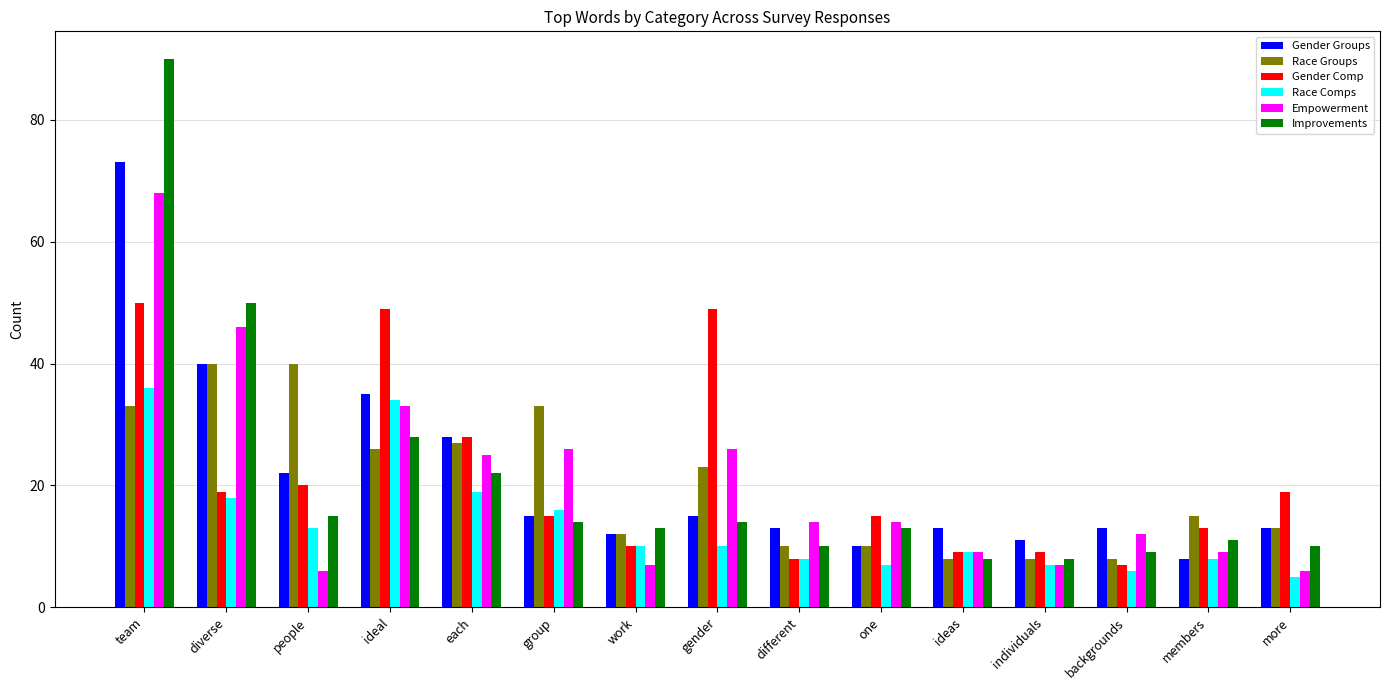

At which label does Gender Groups first exceed 13?

team